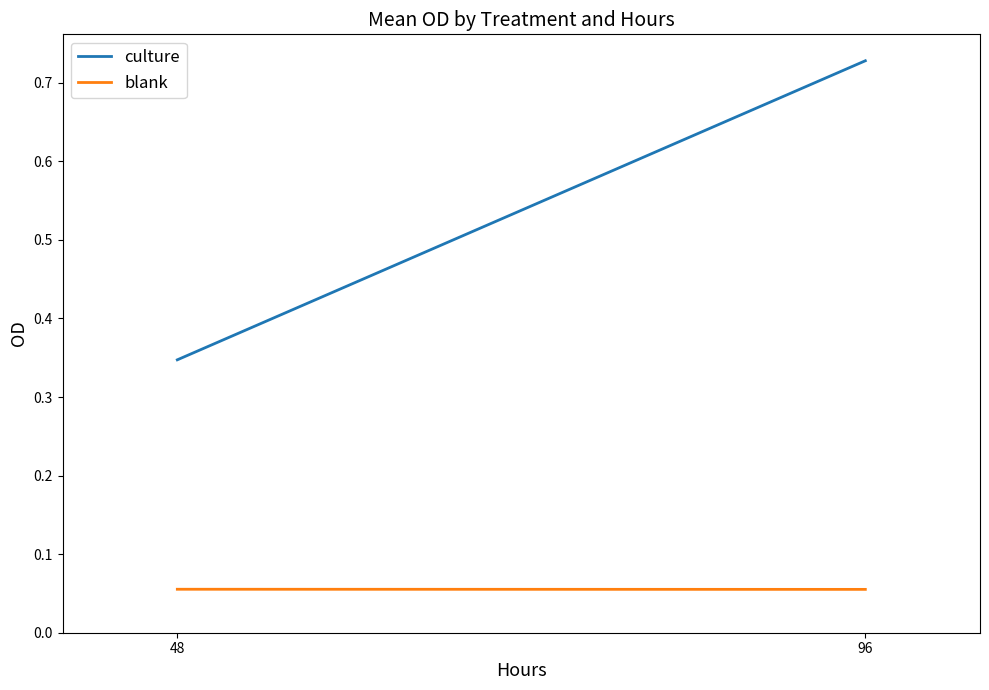

At how many categories does at least one series exceed 0?

2